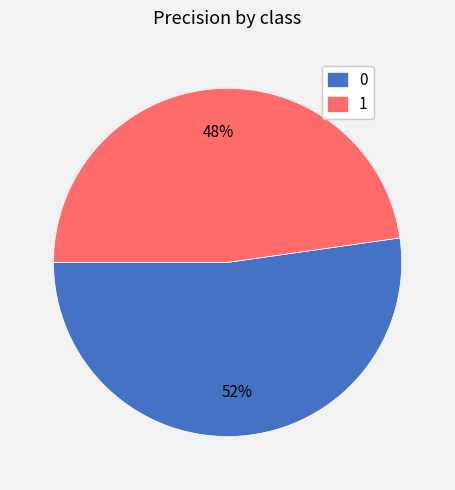

Do 0 and 1 together represent more than half of the pie?

Yes